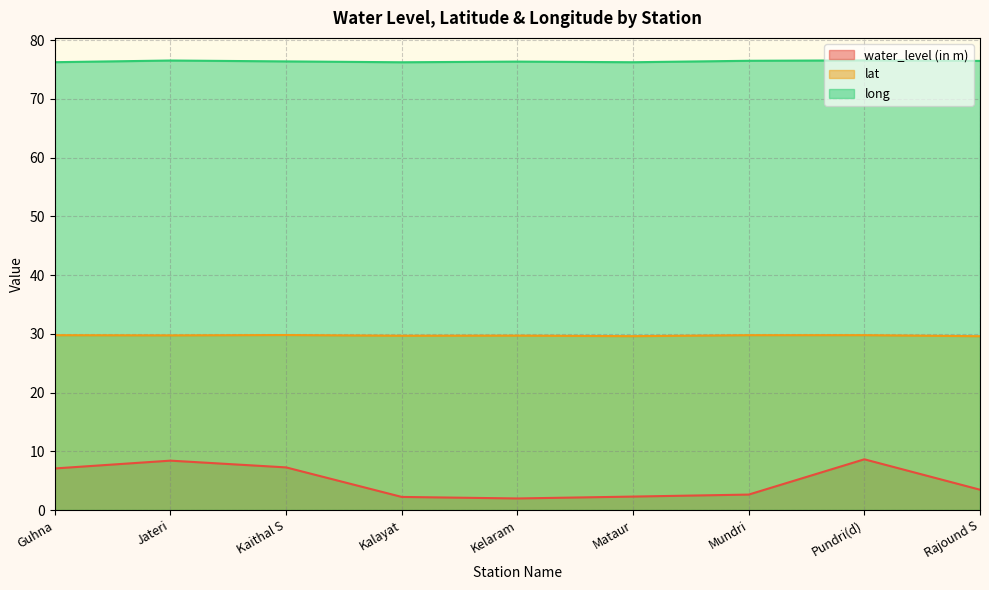

The lat series shows 29.8 at Pundri(d). True or false?

True